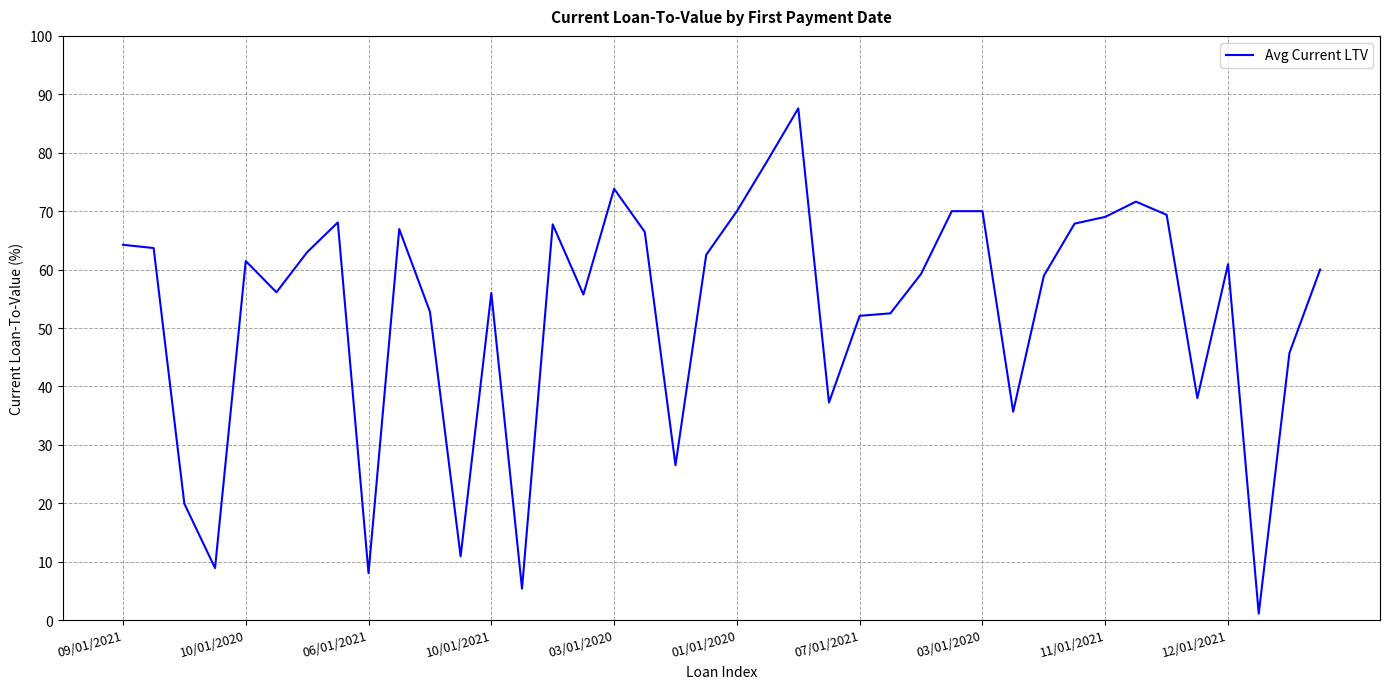

What is the maximum value shown in the chart?

87.6